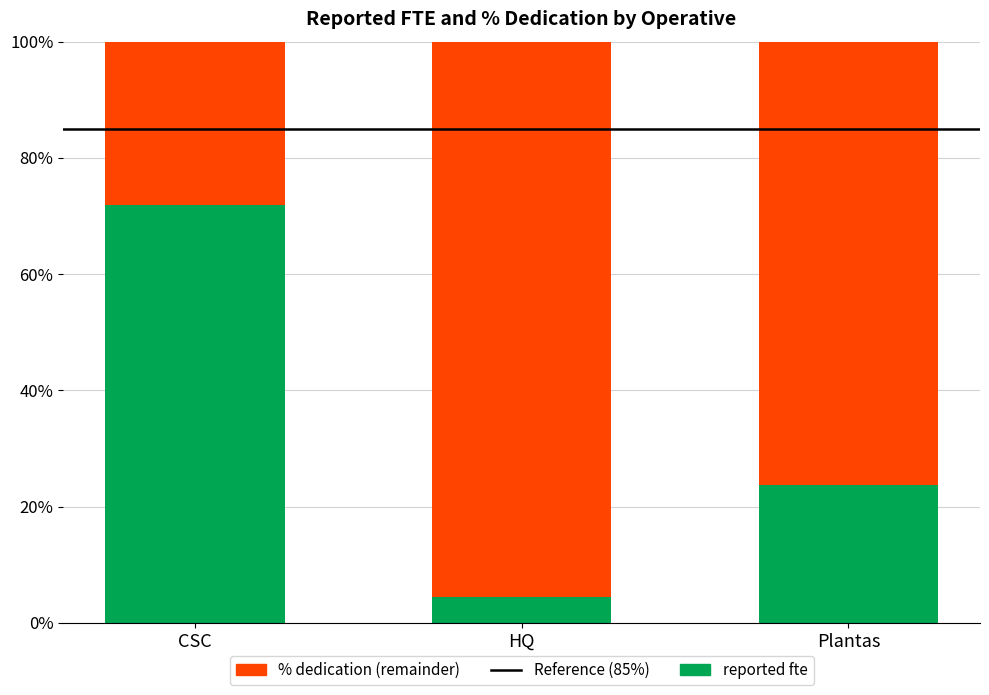

What is the total value across all series at CSC?

100.0